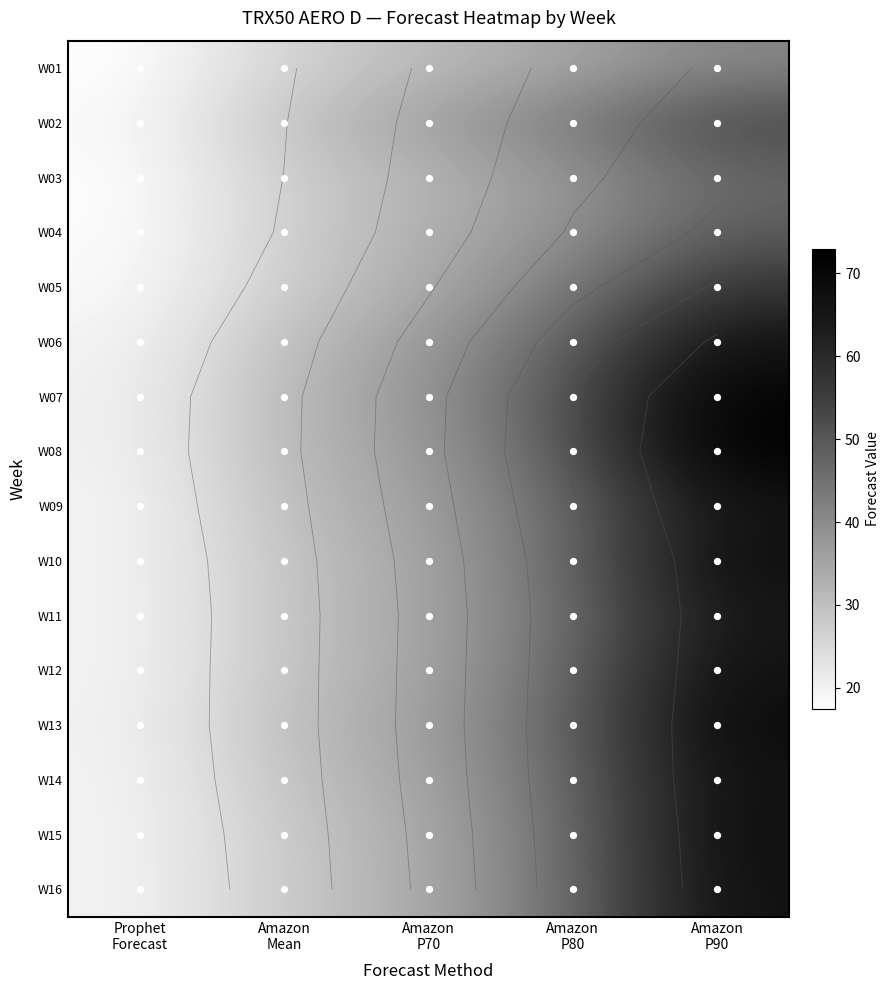

Count the number of categories in the chart.

5